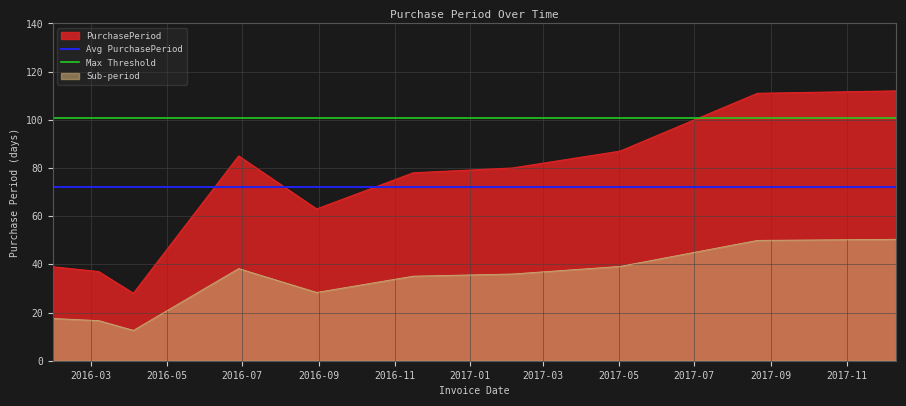

True or false: Max Threshold and Avg PurchasePeriod intersect in this chart.

False